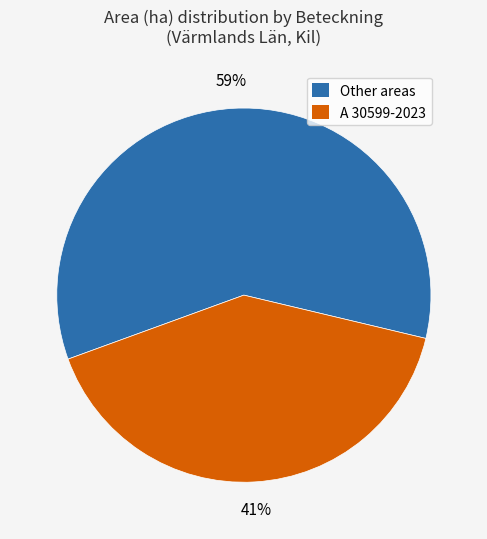

To the nearest percent, what is the combined percentage of A 30599-2023 and Other areas?

100%